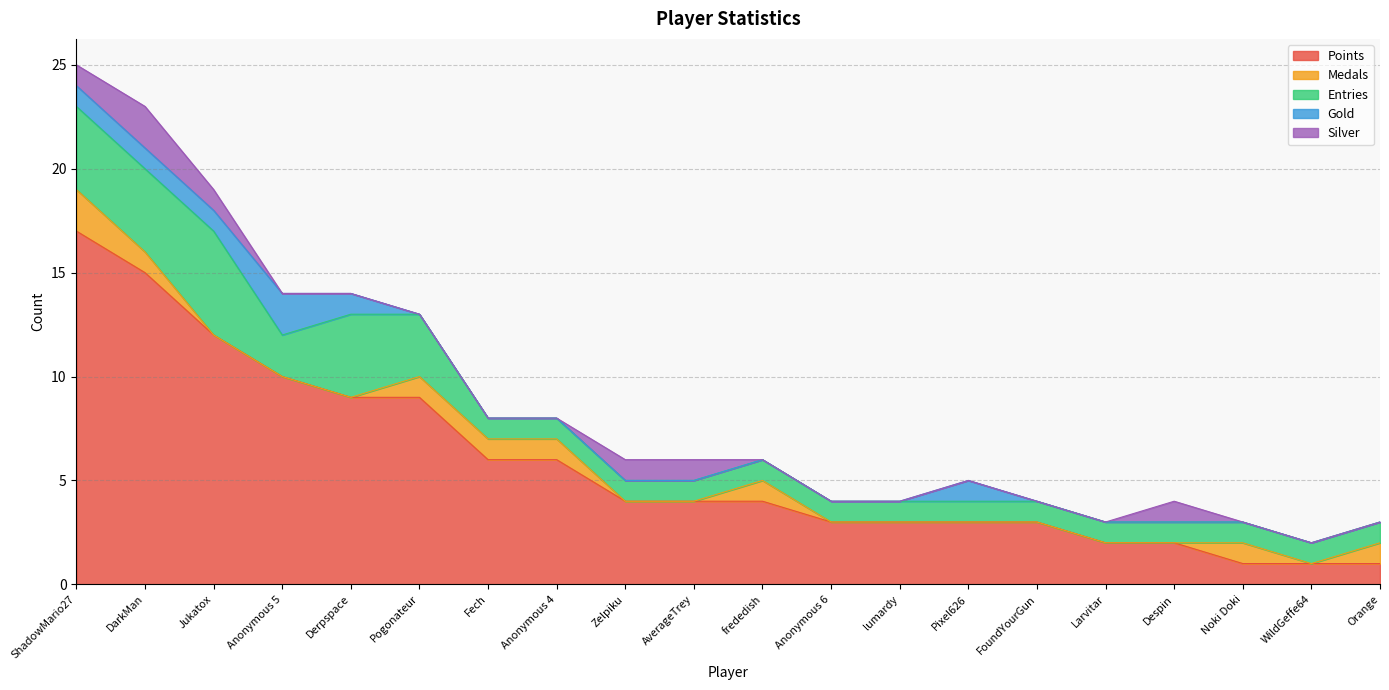

What is the label of the 11th point from the right?

AverageTrey